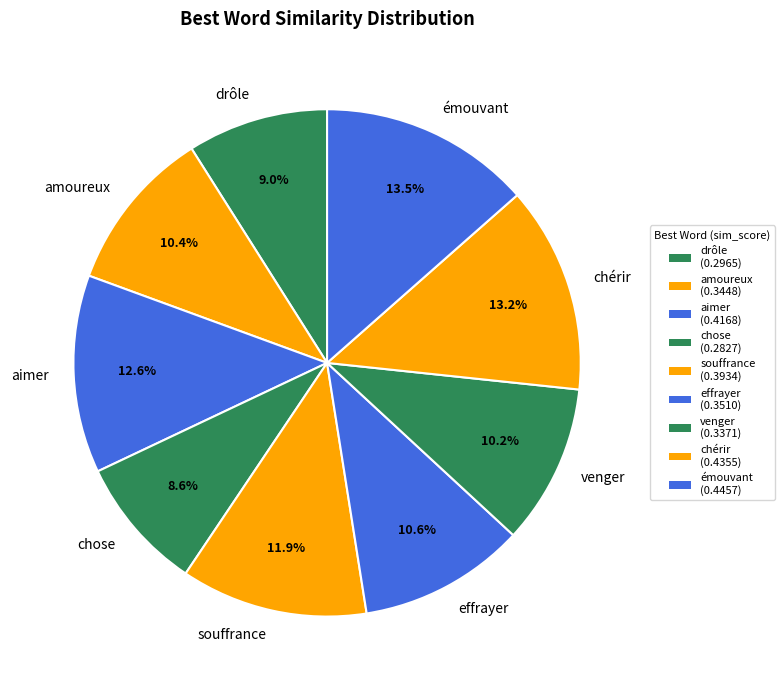

Is souffrance the majority of the pie?

No